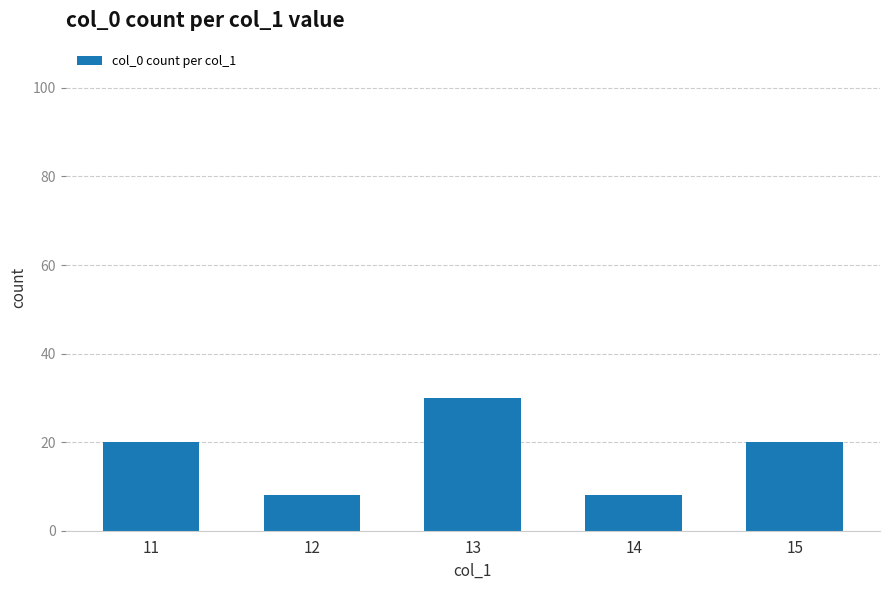

What is the average value?

17